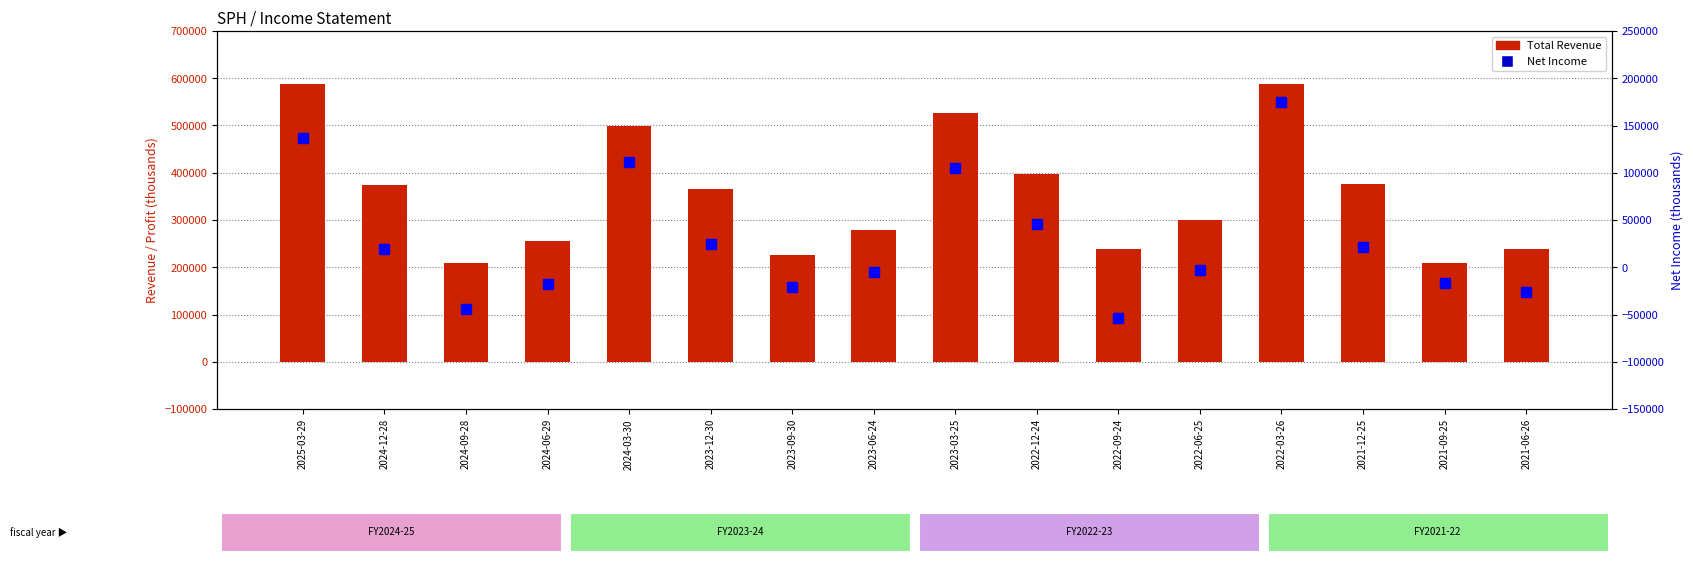

Count the number of categories in the chart.

16